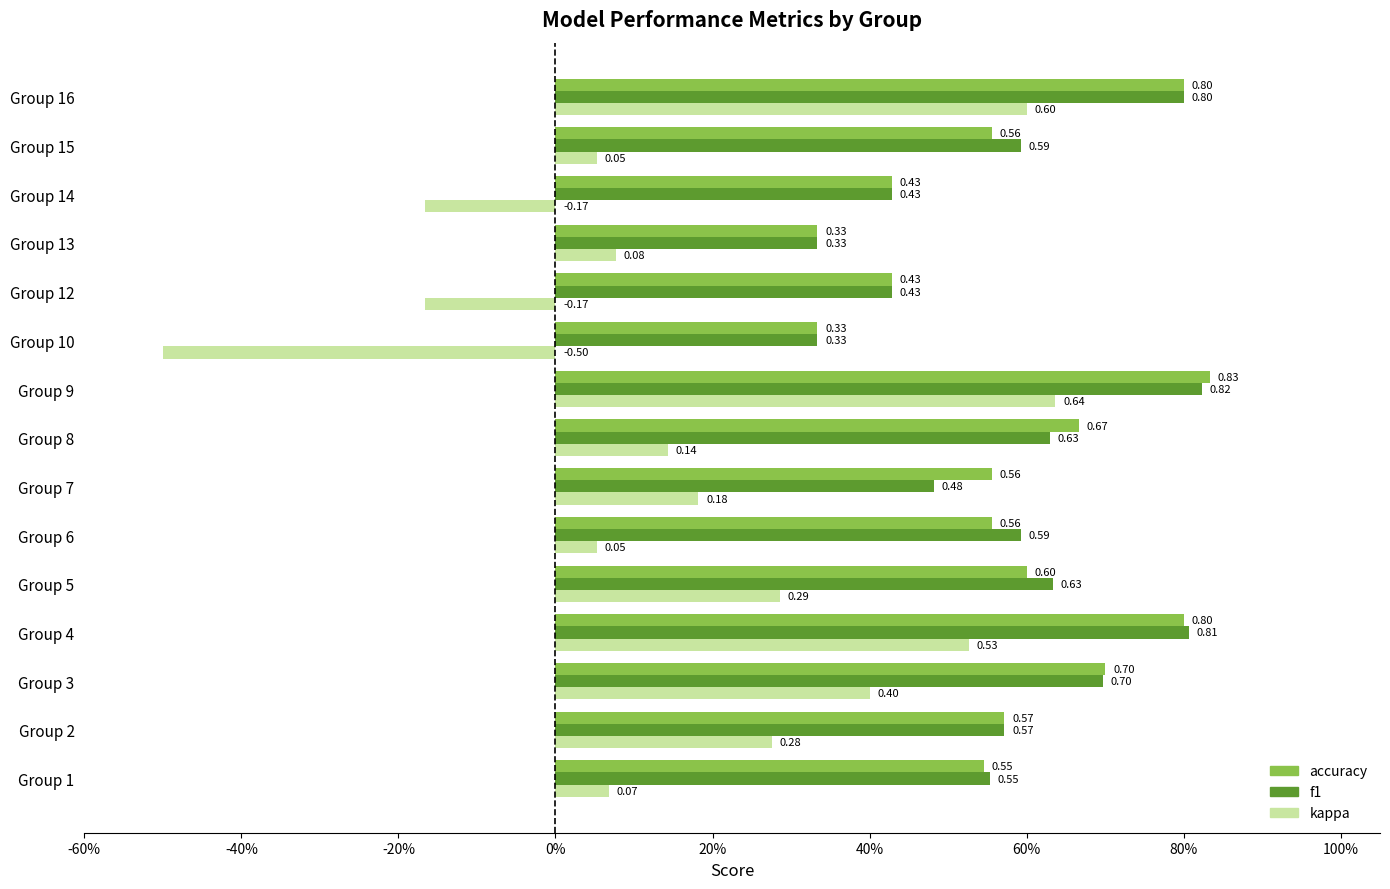

What are all the series names shown in the legend?

accuracy, f1, kappa